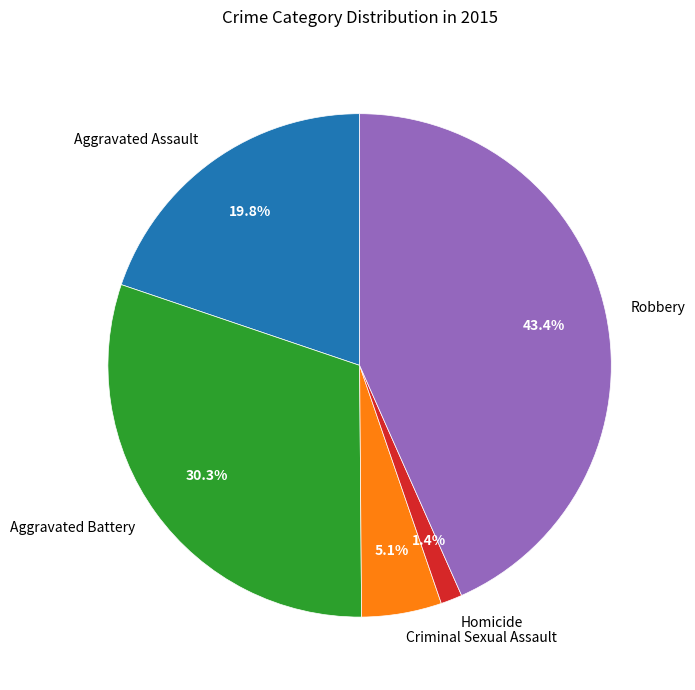

Combined, what portion of the pie is Robbery and Aggravated Battery?

73.7%